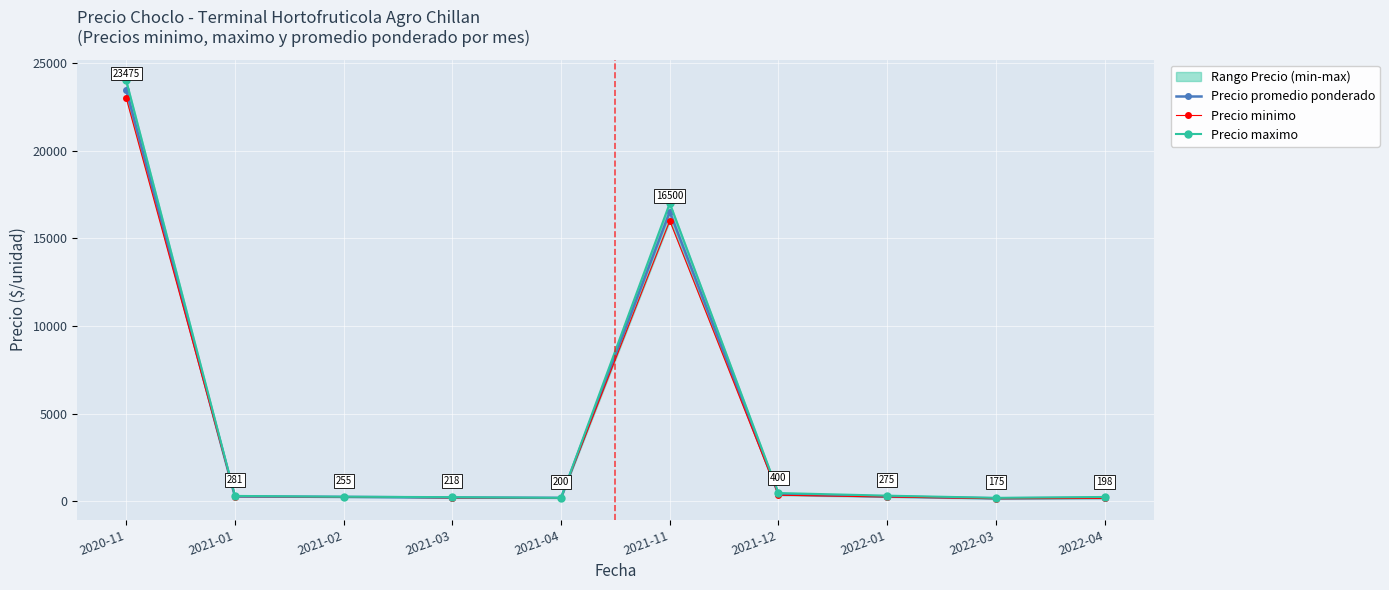

At which label does Precio promedio ponderado reach its minimum?

2022-03